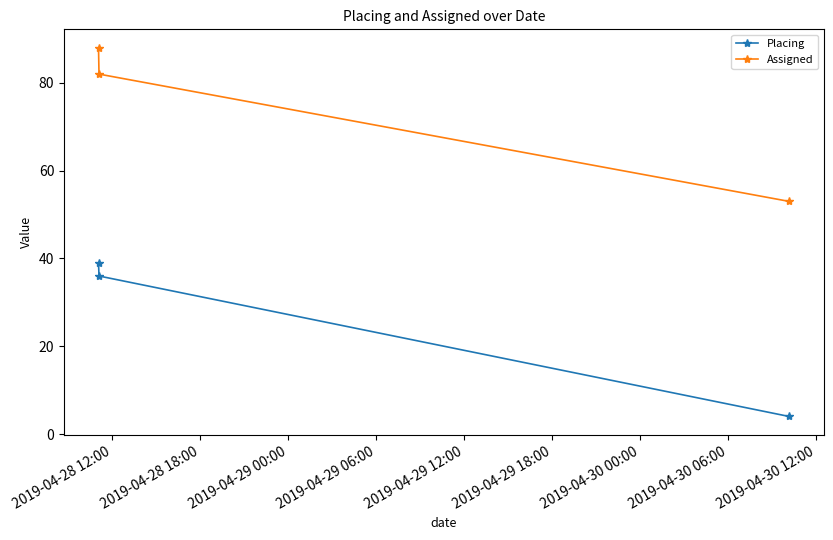

Reading left to right, transcribe all the data shown in this chart.

Placing: 39	36	4
Assigned: 88	82	53